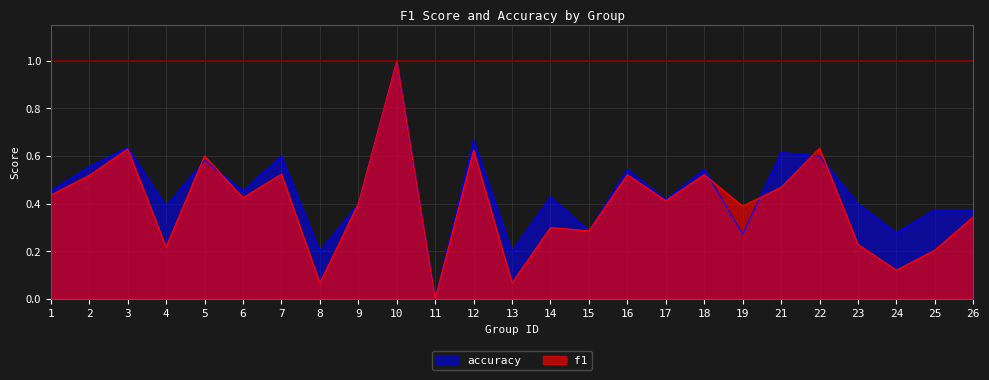

What is the sum of all f1 values?

9.9